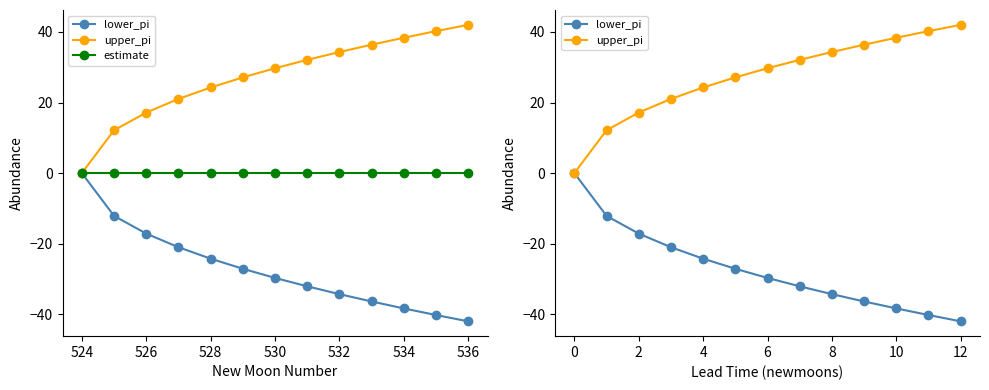

What is the difference between the maximum and second lowest values in the upper_pi series?

29.9